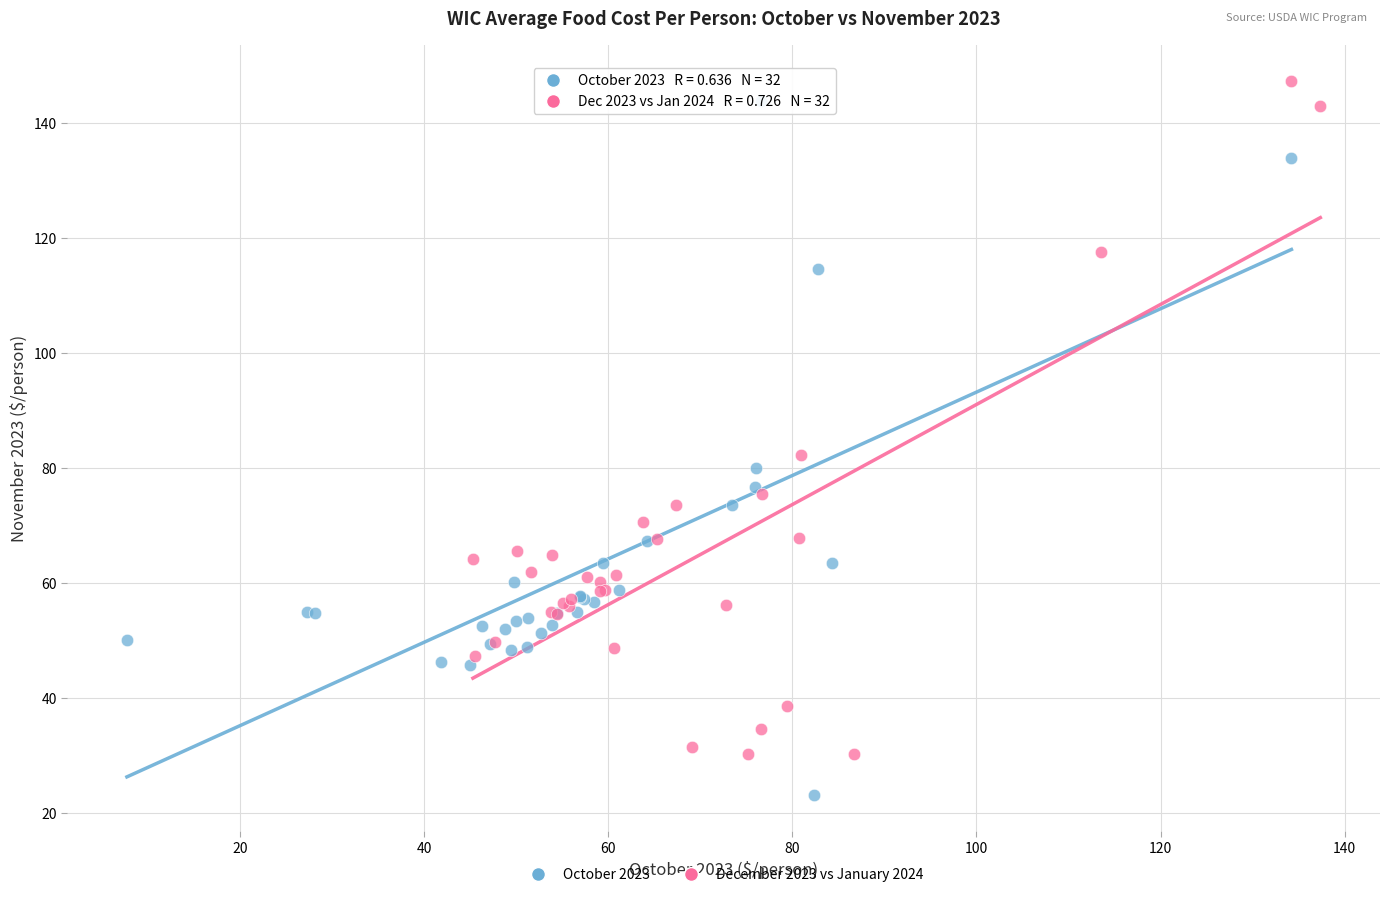

What are all the series names shown in the legend?

October 2023, December 2023 vs January 2024